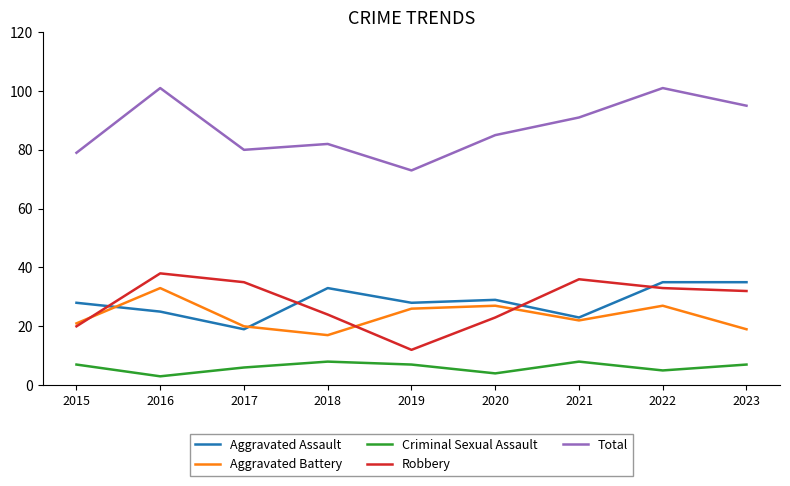

Which category has the lowest value in the Total series?

2019